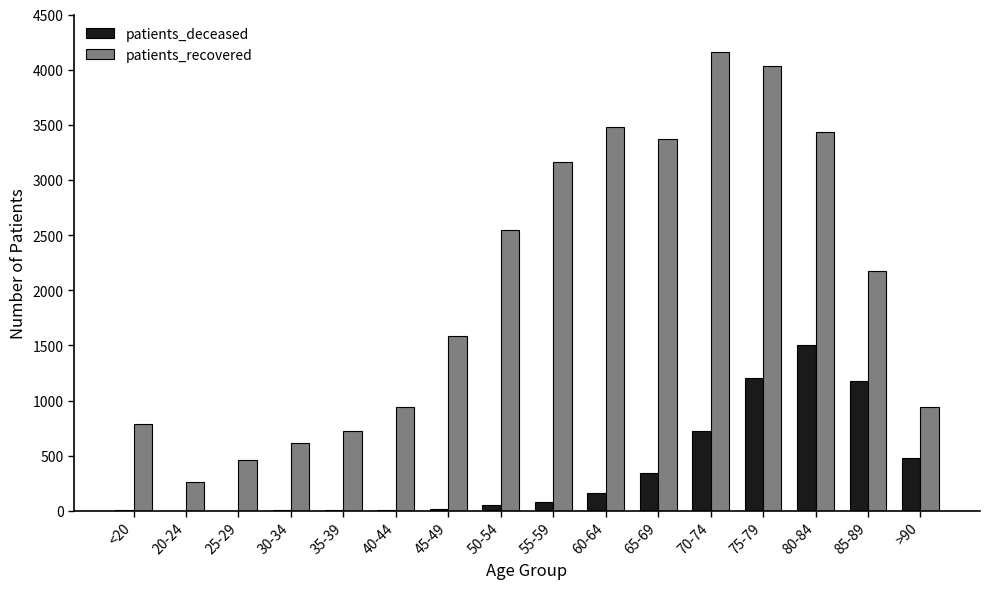

What is the maximum value shown in the chart?

4156